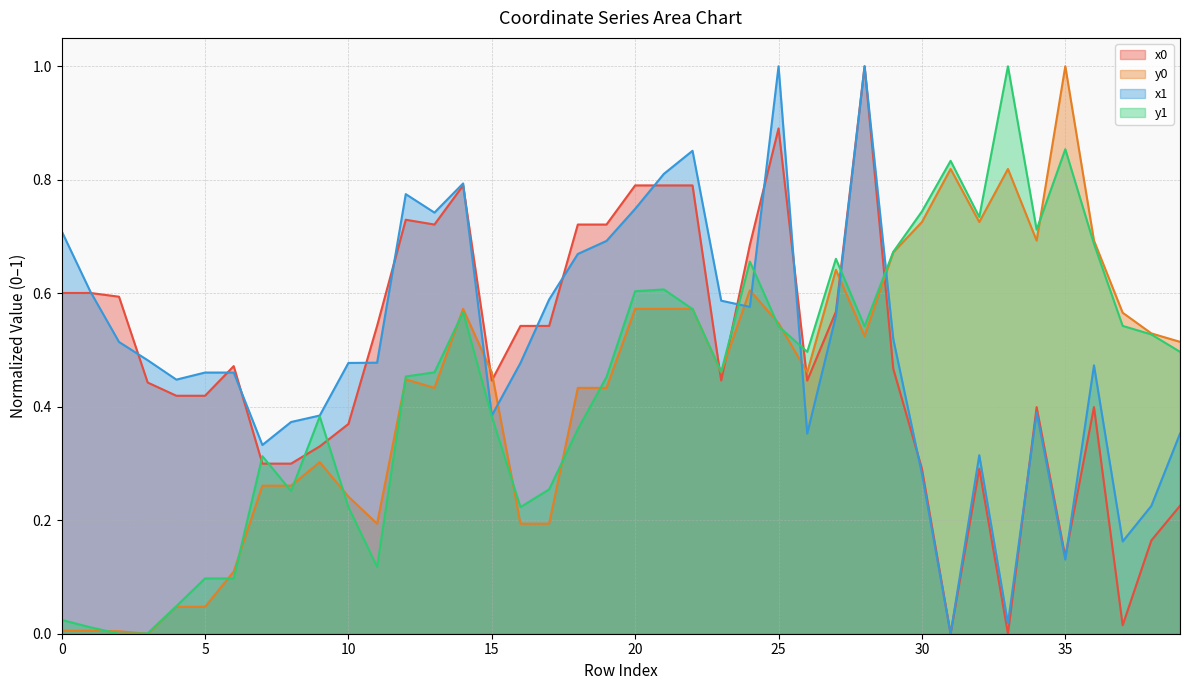

Between 7 and 24, which series saw the biggest shift?

x0